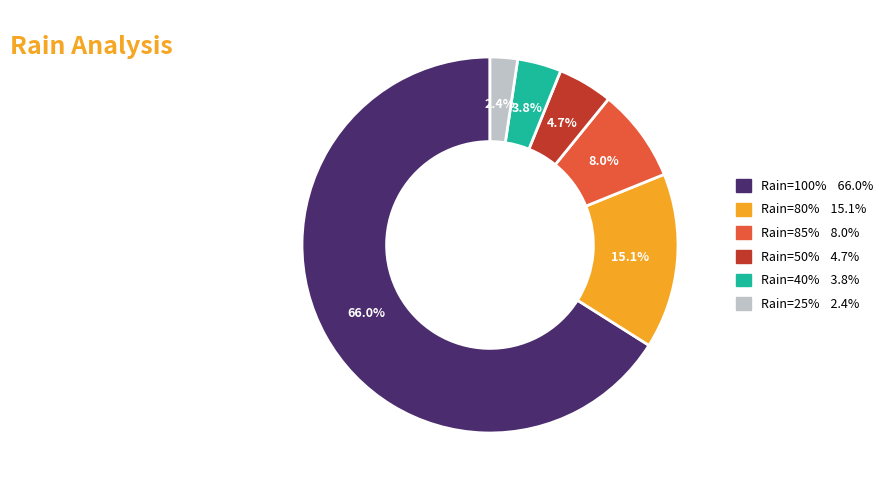

How many segments does this pie chart have?

6